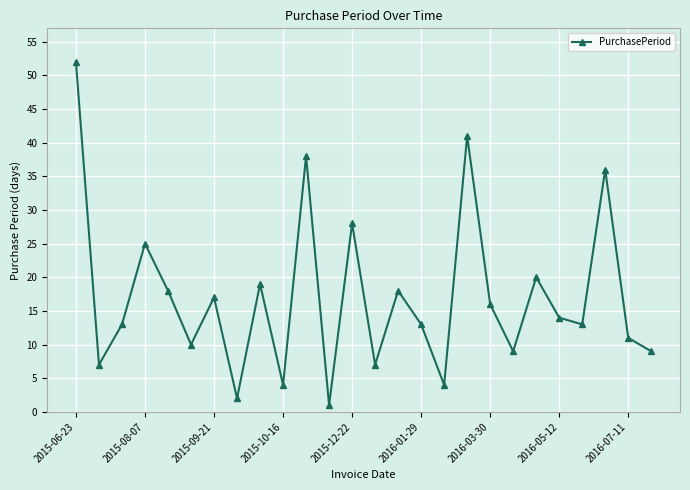

How many distinct data groups are displayed?

1